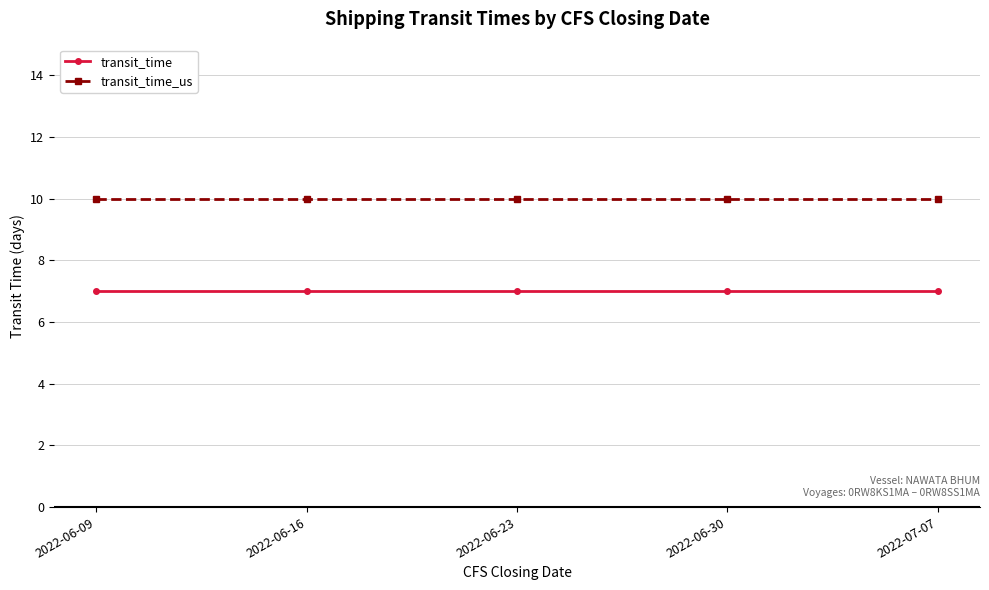

True or false: transit_time and transit_time_us intersect in this chart.

False